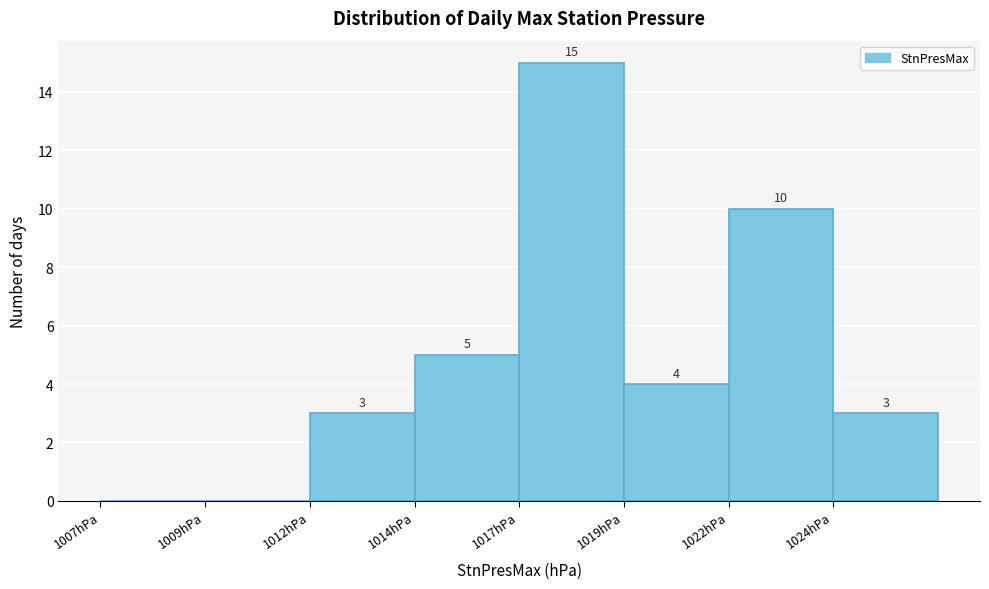

Reading right to left, transcribe all the data shown in this chart.

1024hPa=3	1022hPa=10	1019hPa=4	1017hPa=15	1014hPa=5	1012hPa=3	1009hPa=0	1007hPa=0